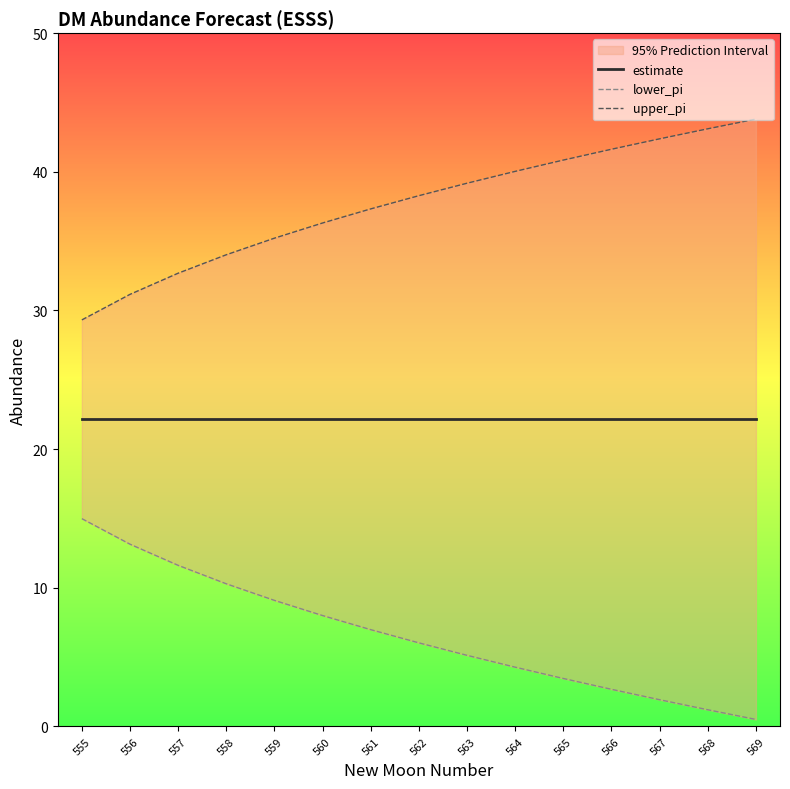

True or false: lower_pi has a value of 1.9 at 567.

True